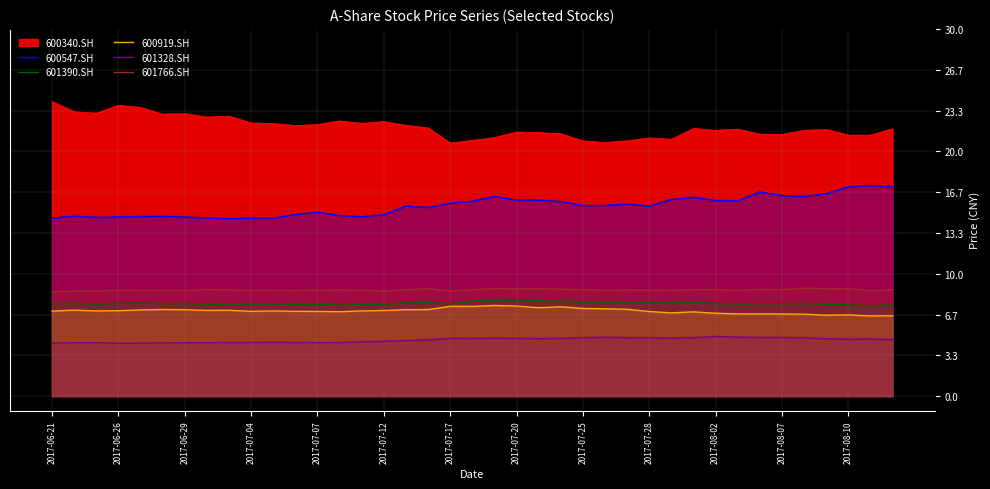

Reading left to right, list all the values displayed in this chart.

600547.SH: 14.5	14.7	14.6	14.6	14.7	14.7	14.6	14.6	14.5	14.5	14.5	14.8	15.0	14.7	14.6	14.8	15.5	15.4	15.8	15.9	16.3	16.0	16.0	15.9	15.6	15.6	15.7	15.5	16.1	16.2	16.0	16.0	16.7	16.4	16.3	16.5	17.1	17.2	17.1
601390.SH: 7.6	7.6	7.5	7.6	7.6	7.6	7.6	7.5	7.5	7.5	7.5	7.5	7.5	7.5	7.5	7.5	7.6	7.6	7.5	7.8	7.8	7.9	7.8	7.8	7.7	7.7	7.7	7.7	7.7	7.7	7.6	7.5	7.6	7.6	7.6	7.5	7.5	7.4	7.5
600919.SH: 6.9	7.0	7.0	7.0	7.0	7.1	7.1	7.0	7.0	6.9	7.0	6.9	6.9	6.9	7.0	7.0	7.1	7.1	7.3	7.3	7.4	7.4	7.2	7.3	7.2	7.1	7.1	6.9	6.8	6.9	6.8	6.7	6.7	6.7	6.7	6.6	6.6	6.6	6.6
601328.SH: 4.3	4.4	4.4	4.3	4.3	4.4	4.4	4.4	4.4	4.4	4.4	4.4	4.4	4.4	4.4	4.5	4.5	4.6	4.7	4.7	4.7	4.7	4.7	4.7	4.8	4.8	4.8	4.8	4.7	4.8	4.9	4.8	4.8	4.8	4.8	4.7	4.7	4.7	4.6
601766.SH: 8.5	8.6	8.6	8.6	8.6	8.6	8.6	8.7	8.7	8.6	8.6	8.6	8.7	8.7	8.7	8.6	8.7	8.8	8.6	8.7	8.8	8.8	8.8	8.7	8.7	8.7	8.7	8.7	8.7	8.7	8.7	8.6	8.7	8.7	8.8	8.8	8.8	8.6	8.7